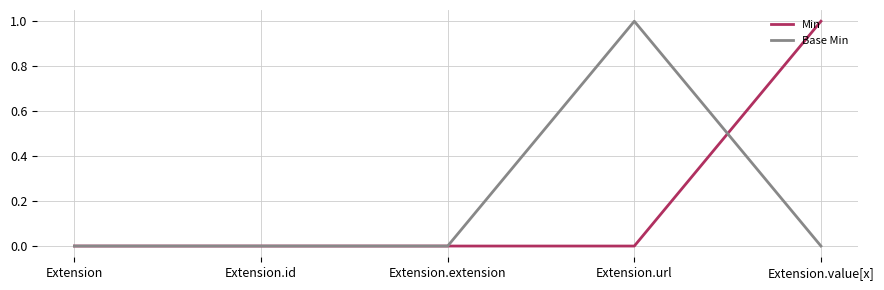

True or false: Min and Base Min intersect in this chart.

True